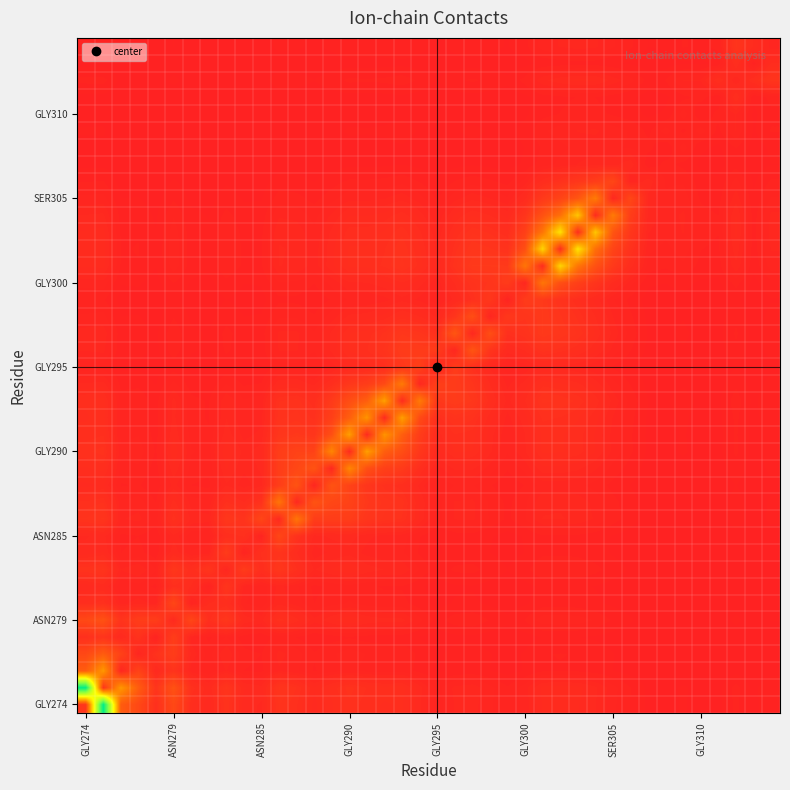

How many distinct data groups are displayed?

40